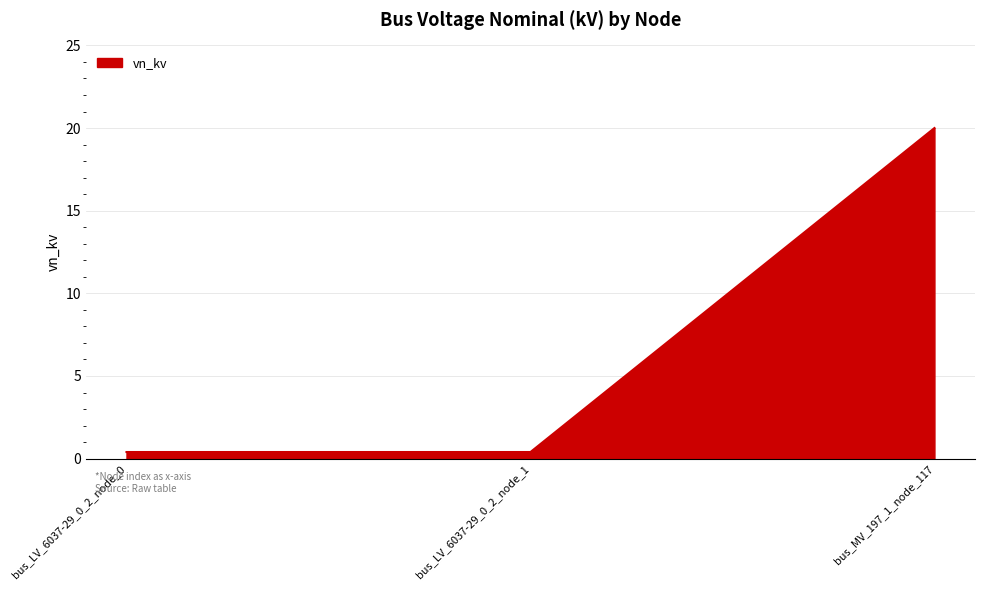

Reading left to right, extract all data points from this chart.

0.4	0.4	20.0